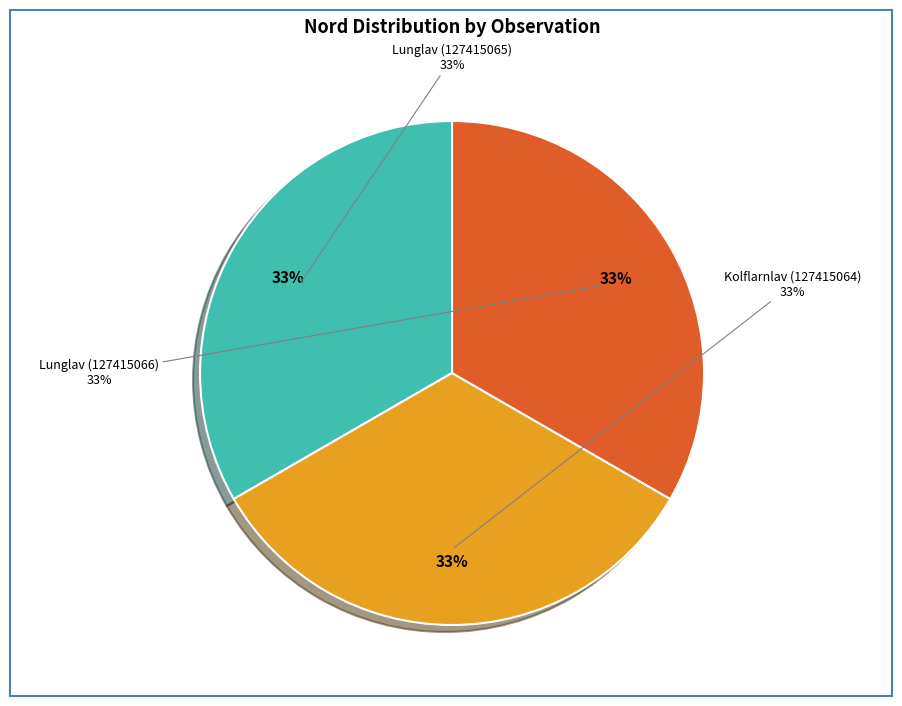

What is the total percentage of Lunglav (127415065) and Lunglav (127415066)?

66.7%